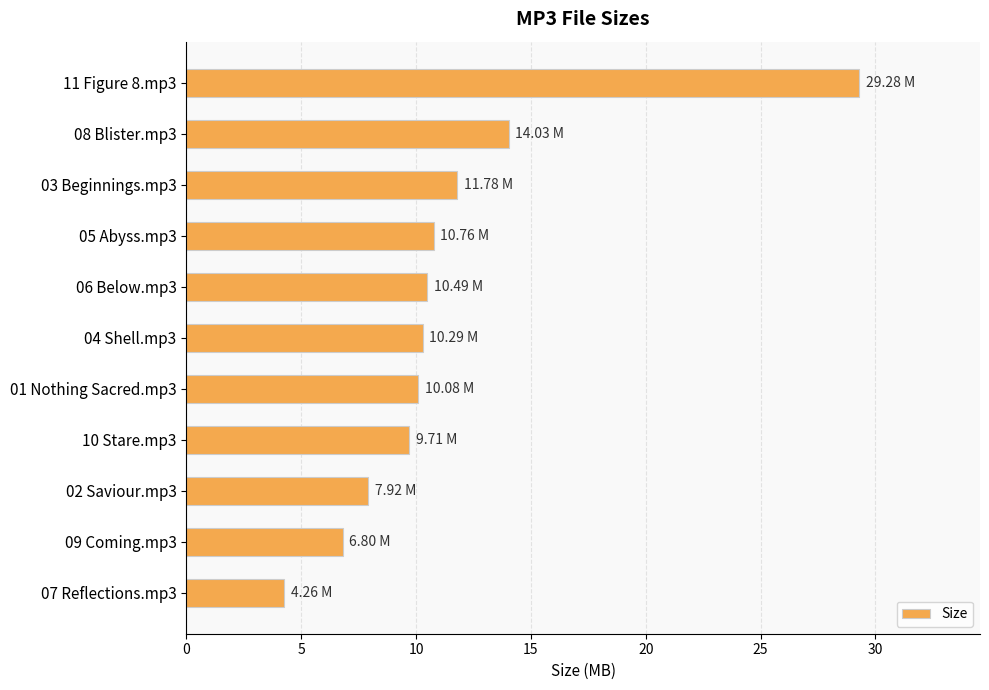

What is the change in value from 11 Figure 8.mp3 to 02 Saviour.mp3?

-21.4